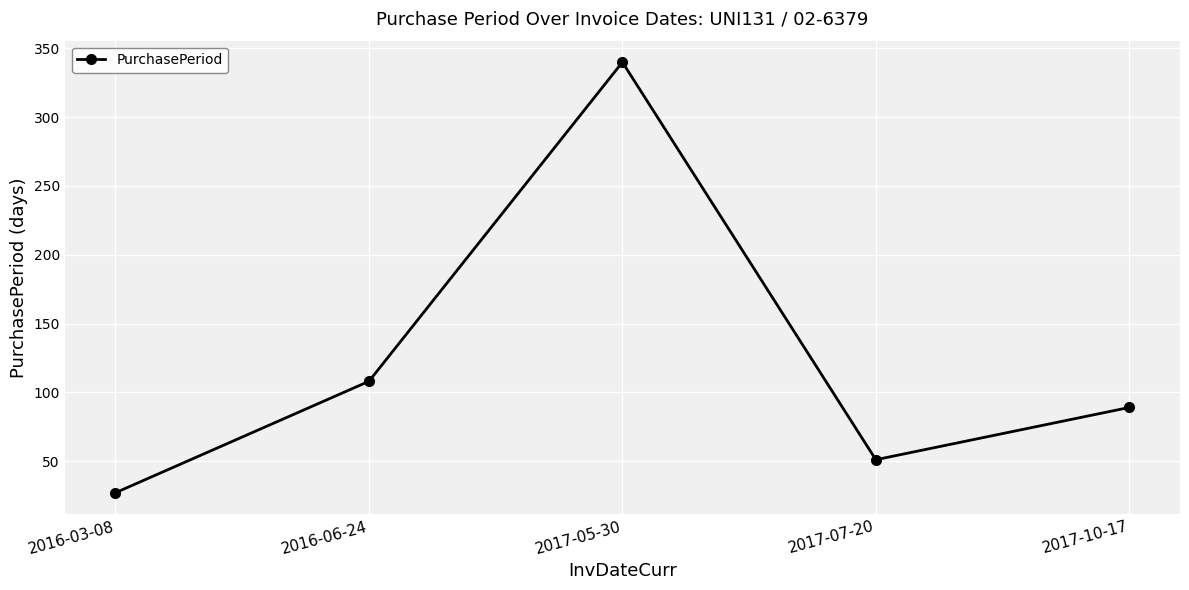

Reading left to right, what are all the values shown in this chart?

27	108	340	51	89